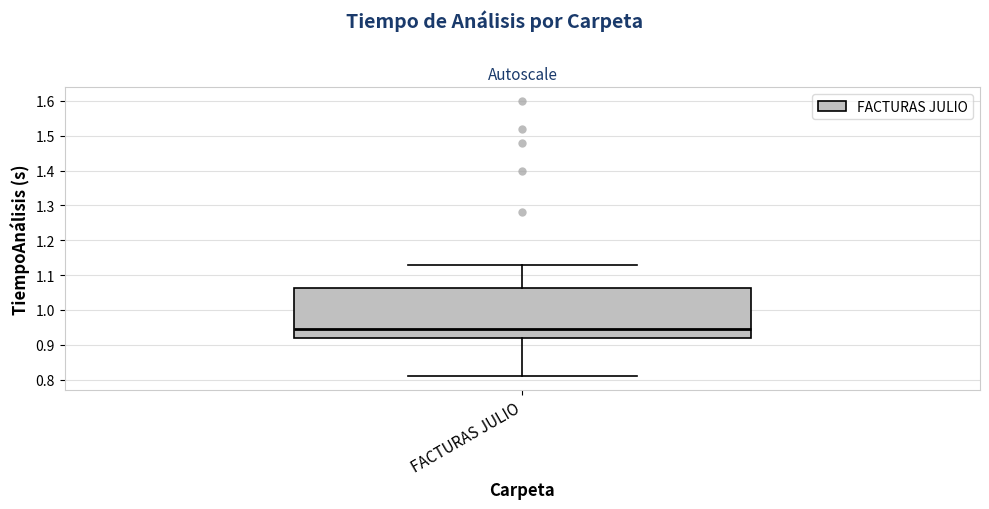

Where does the upper whisker of the box for FACTURAS JULIO end on the y-axis? The values are not printed on the chart, so give them approximately, as read against the axis.

1.13